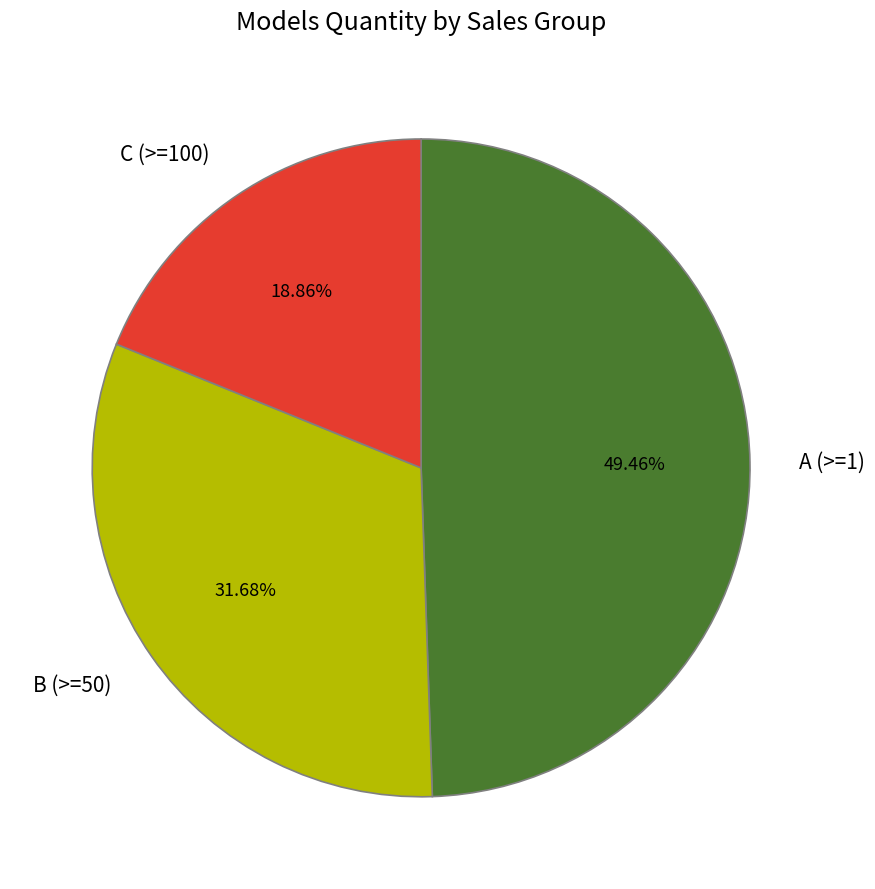

Rank the categories by value from highest to lowest.

A (>=1), B (>=50), C (>=100)